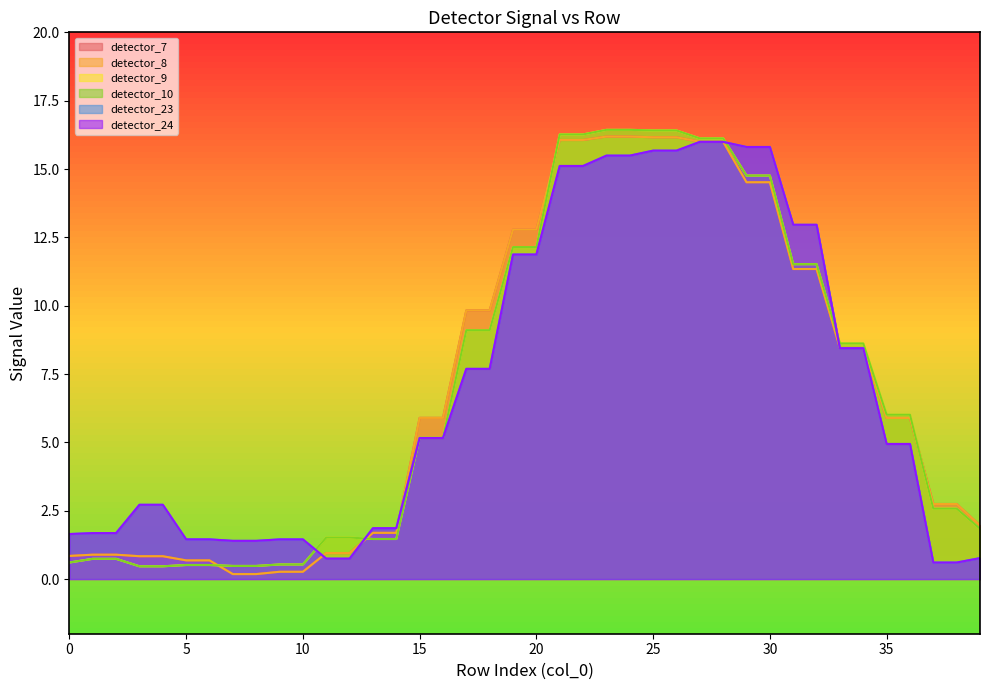

At which label does detector_8 first exceed 5?

15